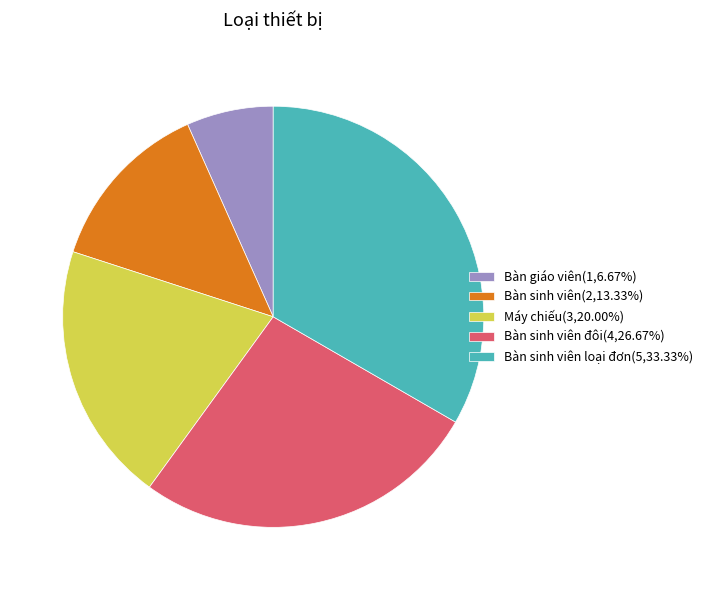

Is there any slice that represents more than half of the pie?

No